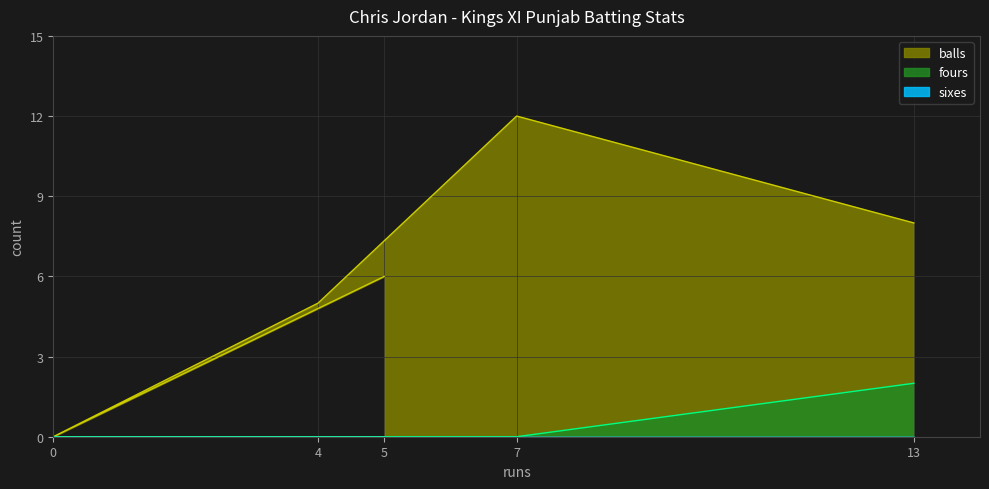

True or false: balls has a value of 8 at 0.

False